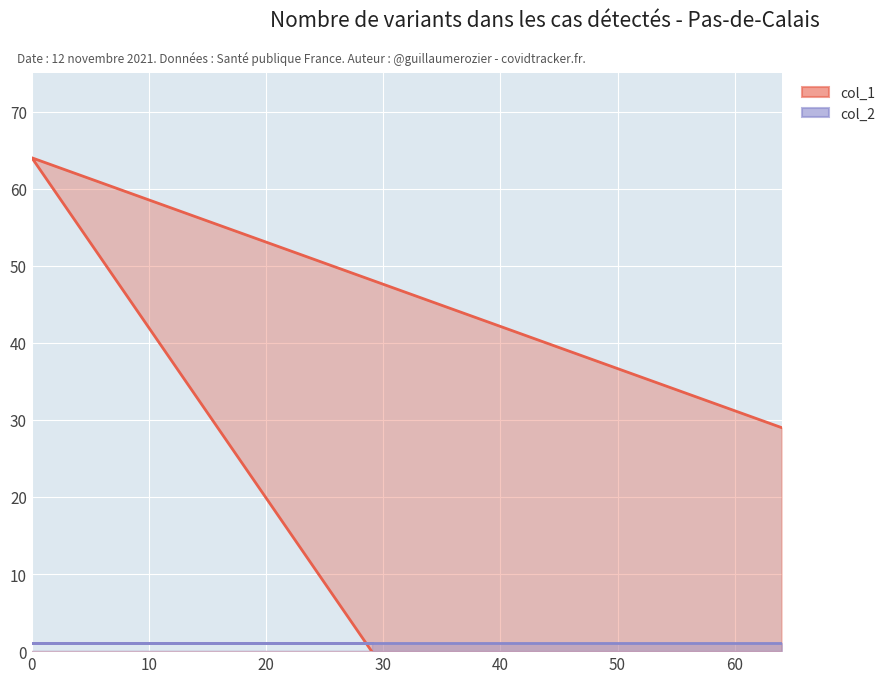

Reading right to left, list all the values displayed in this chart.

64=29	0=64	29=0